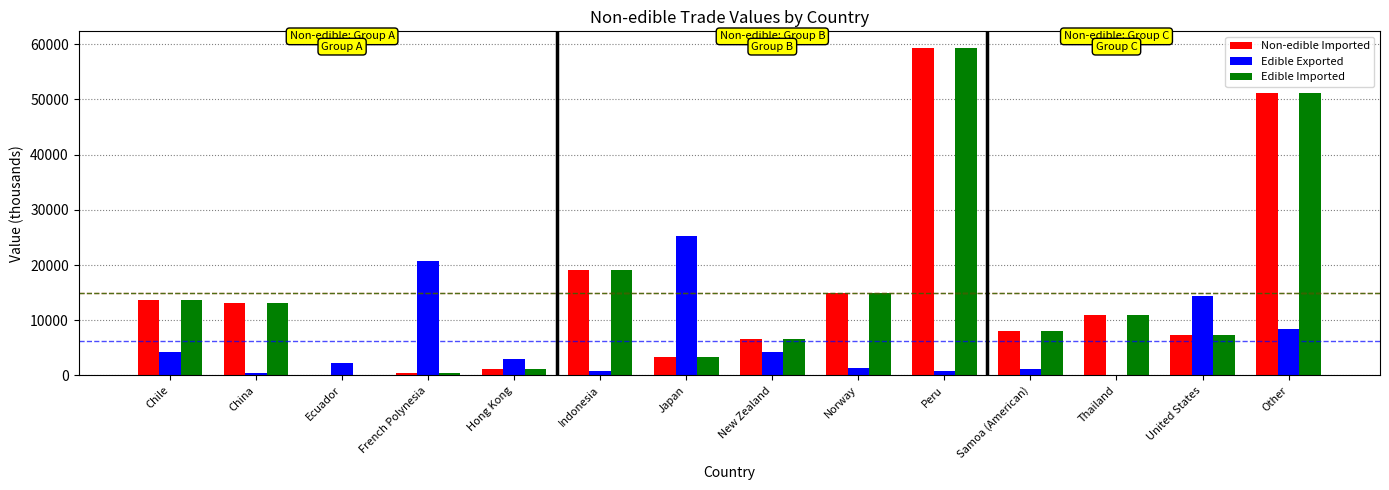

How many values in the Non-edible Imported series exceed 11009?

7